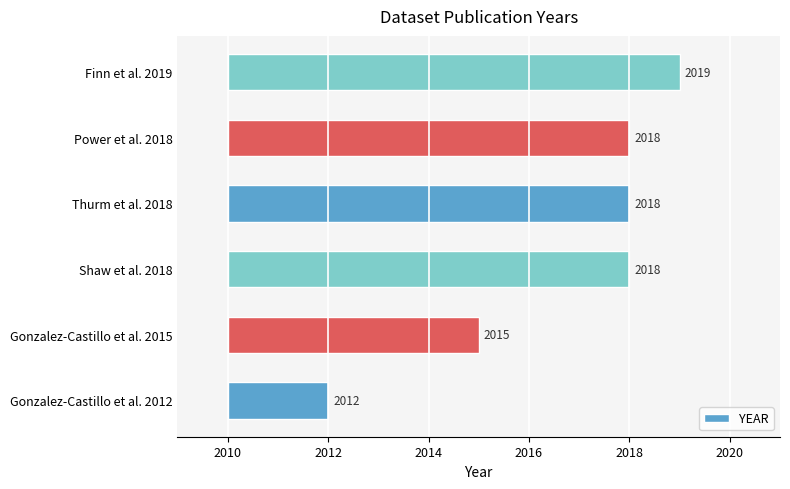

Count the values in the range 5 to 8.

4